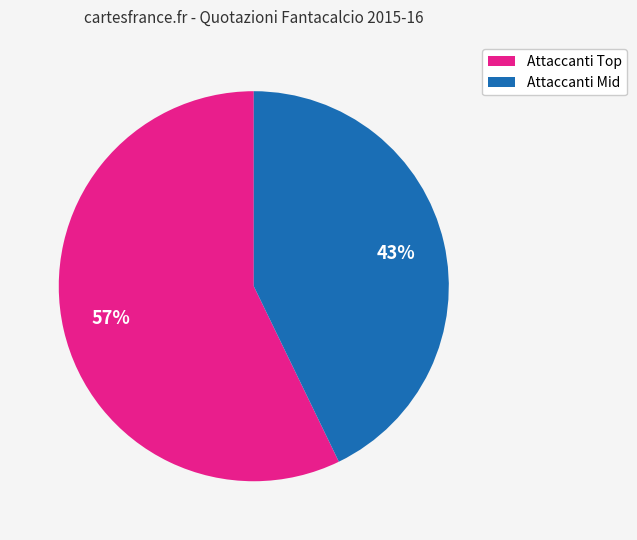

To the nearest percent, what is the difference between the largest and smallest slice percentages?

14%